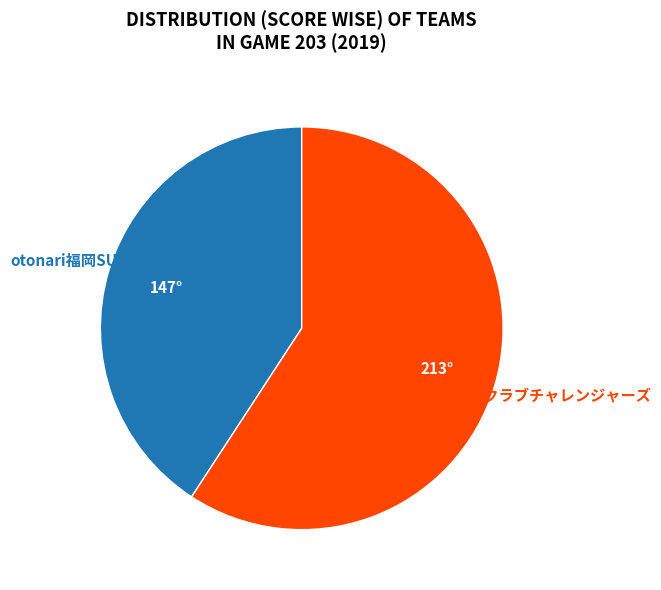

Which slice is the smallest?

otonari福岡SUNS